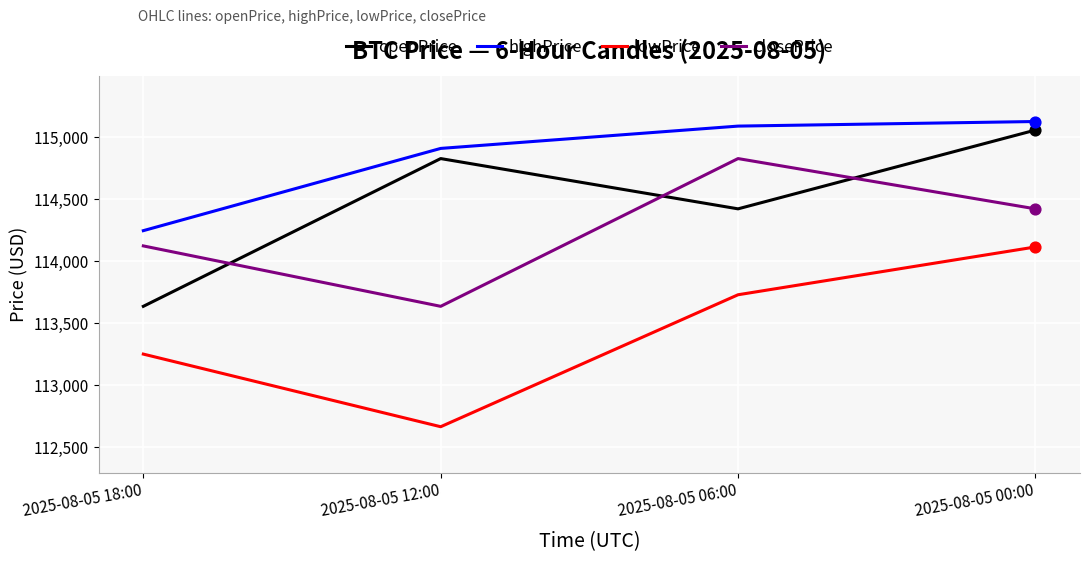

What are all the series names shown in the legend?

openPrice, highPrice, lowPrice, closePrice